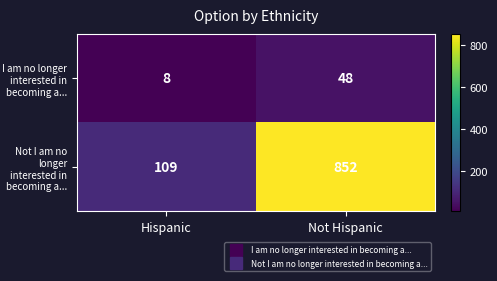

Which series has the largest range (max minus min)?

Not I am no longer interested in becoming a...